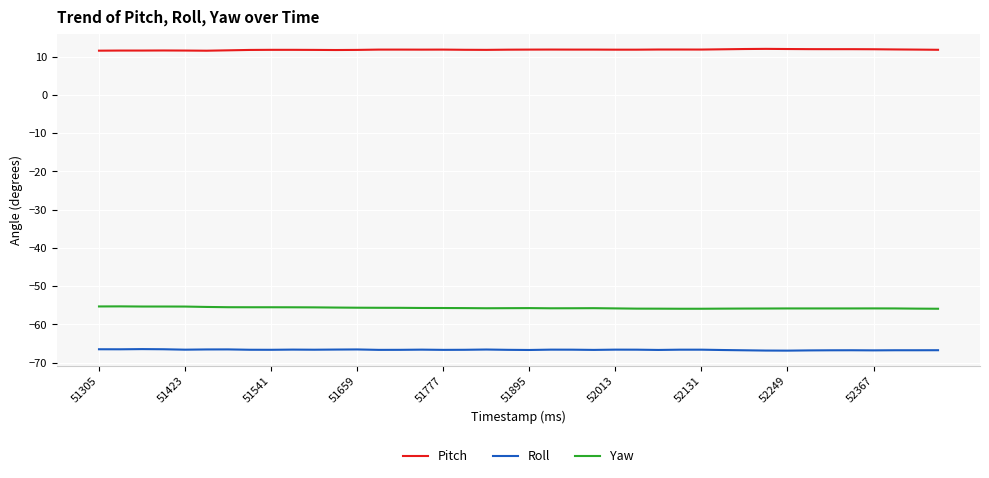

What is the sum of all Yaw values?

-2228.2